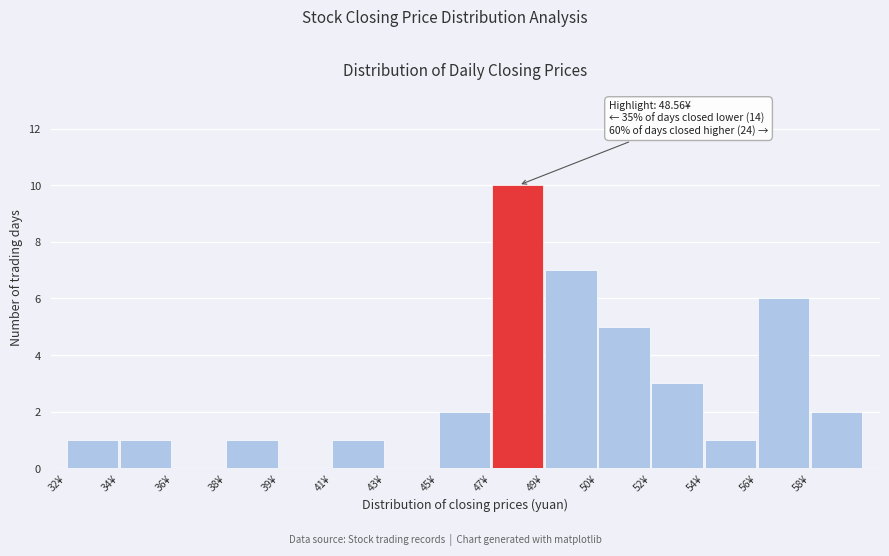

Reading left to right, list all the values displayed in this chart.

32¥=1	34¥=1	36¥=0	38¥=1	39¥=0	41¥=1	43¥=0	45¥=2	47¥=10	49¥=7	50¥=5	52¥=3	54¥=1	56¥=6	58¥=2